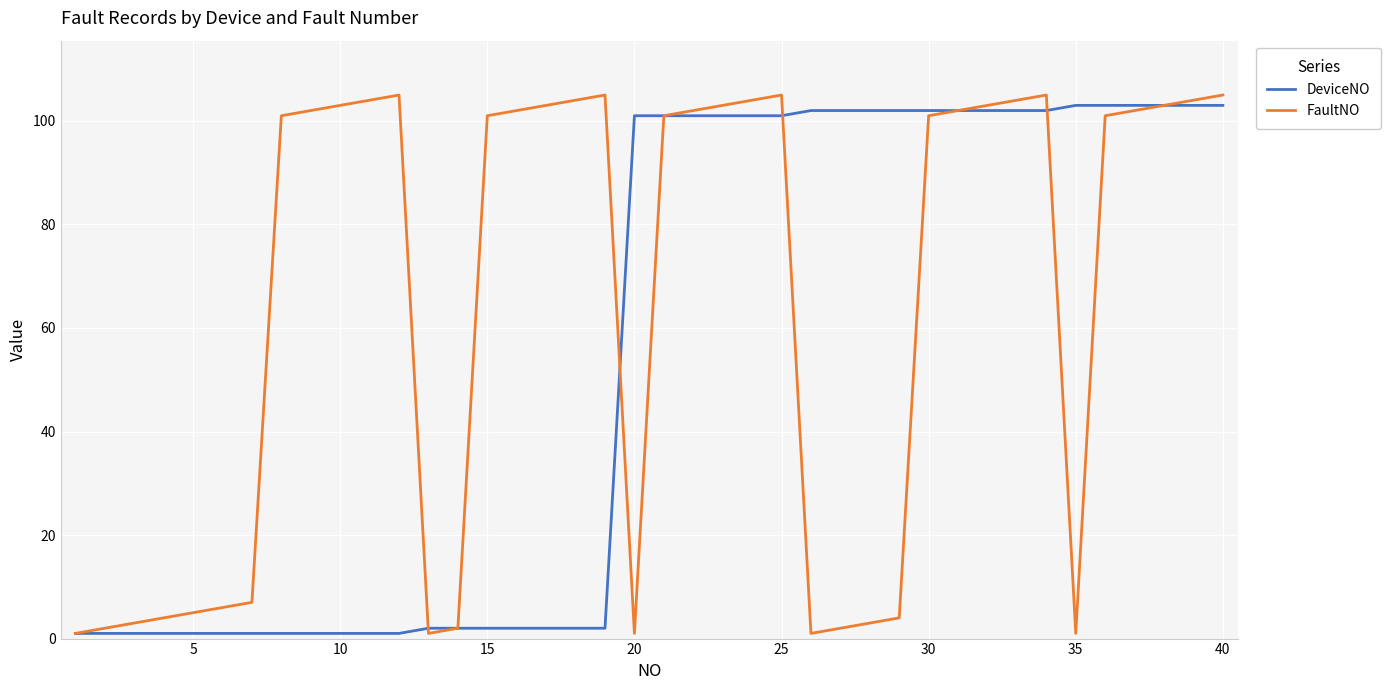

Which series has the widest spread of values?

FaultNO